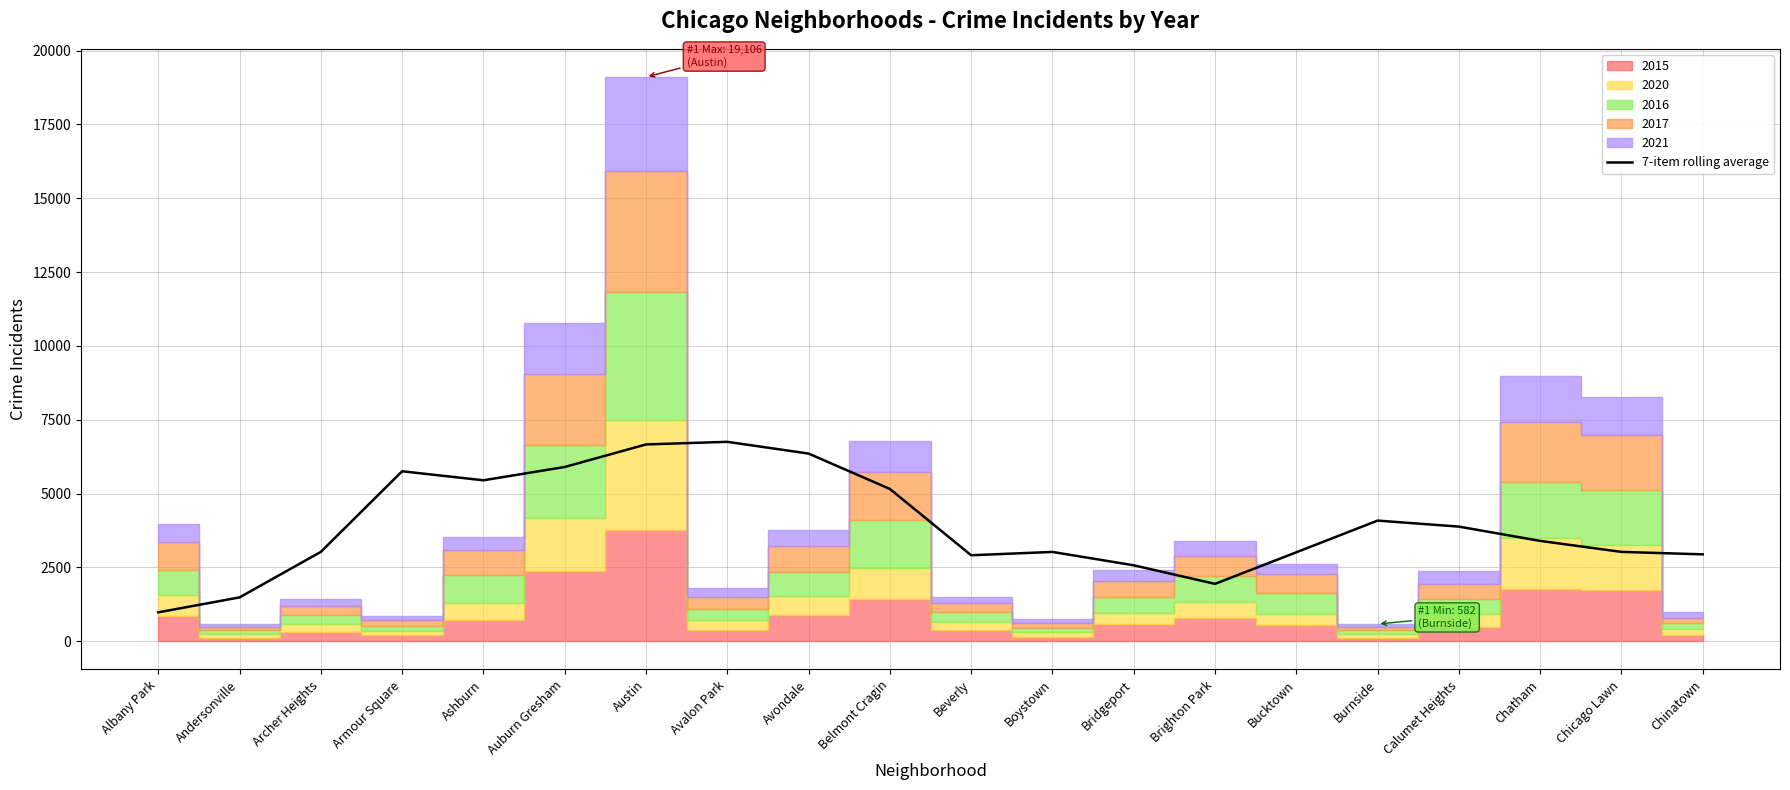

How many interior local valleys (lower than both neighbors) does the data have?

3